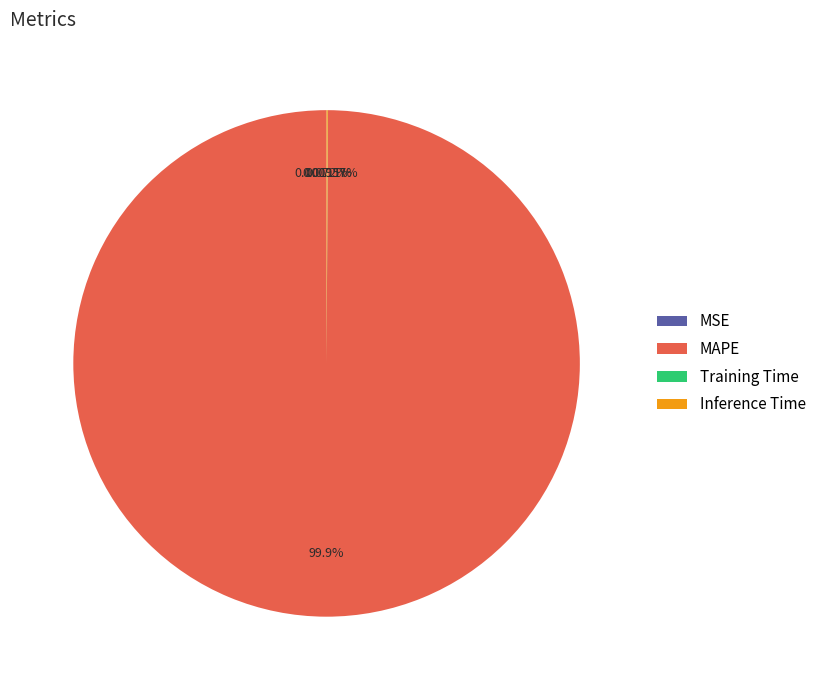

What is the largest slice in the pie chart?

MAPE